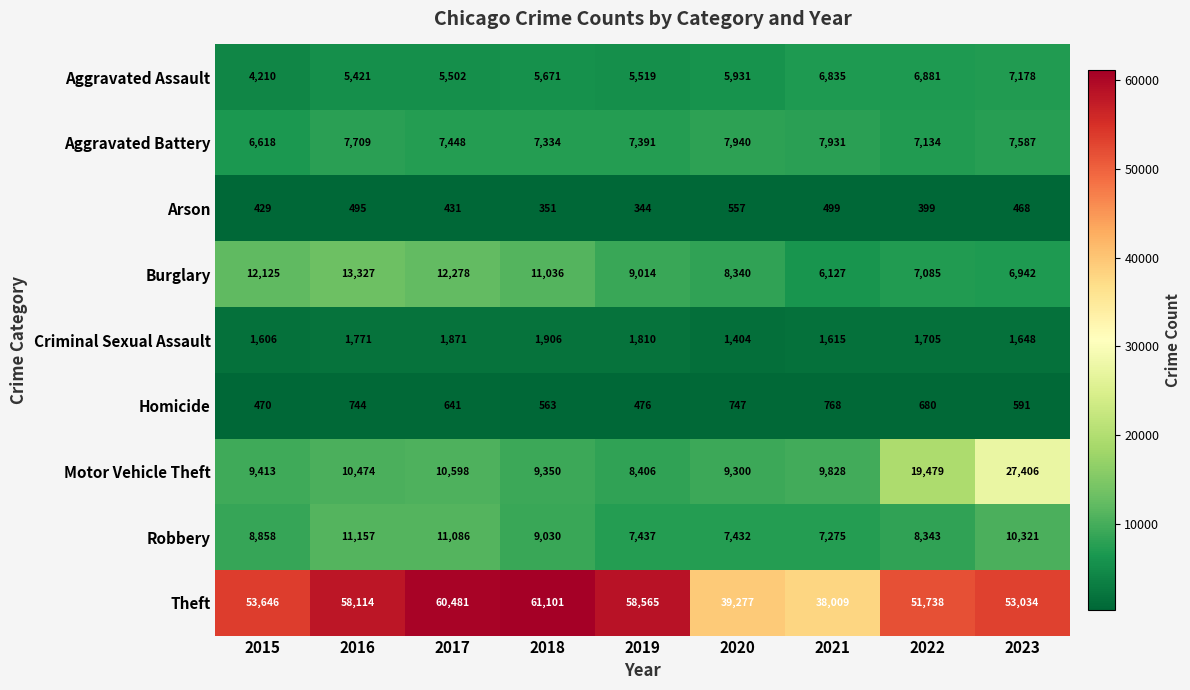

At which category is the sum across all series the highest?

2023